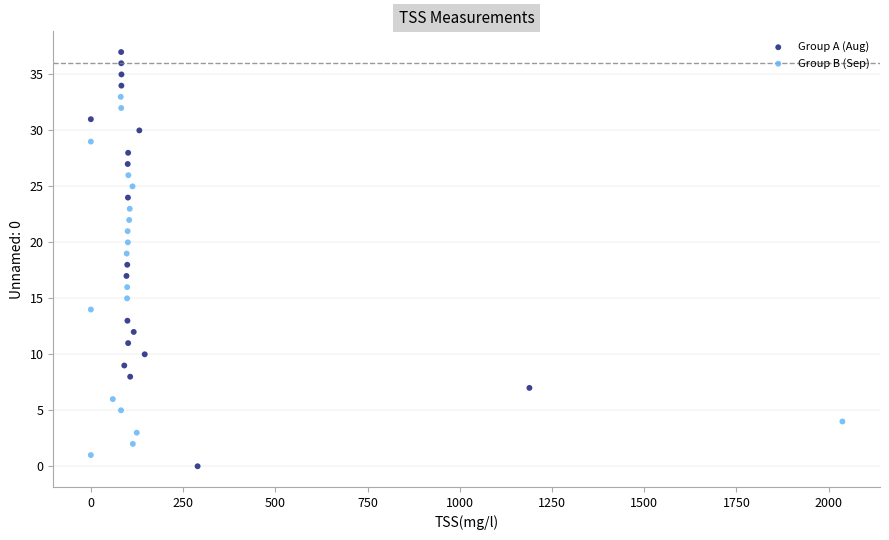

Which series has the largest Y range (max minus min)?

Group A (Aug)